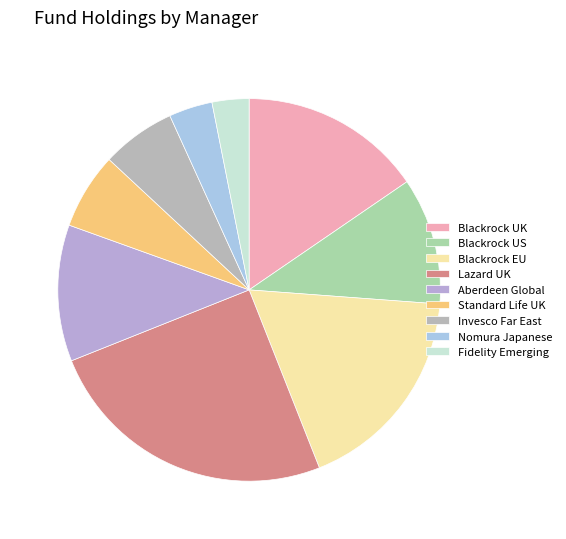

Count the number of slices in the pie.

9